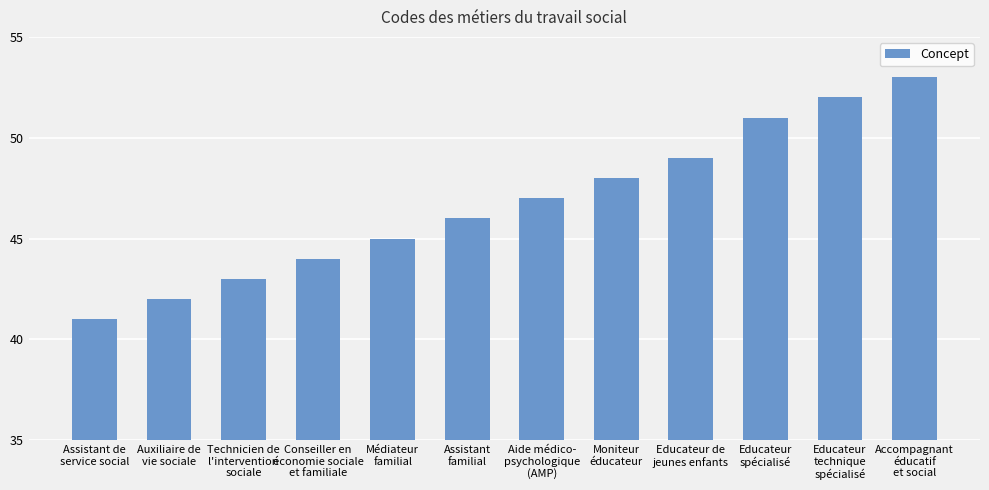

What is the minimum value shown in the chart?

41